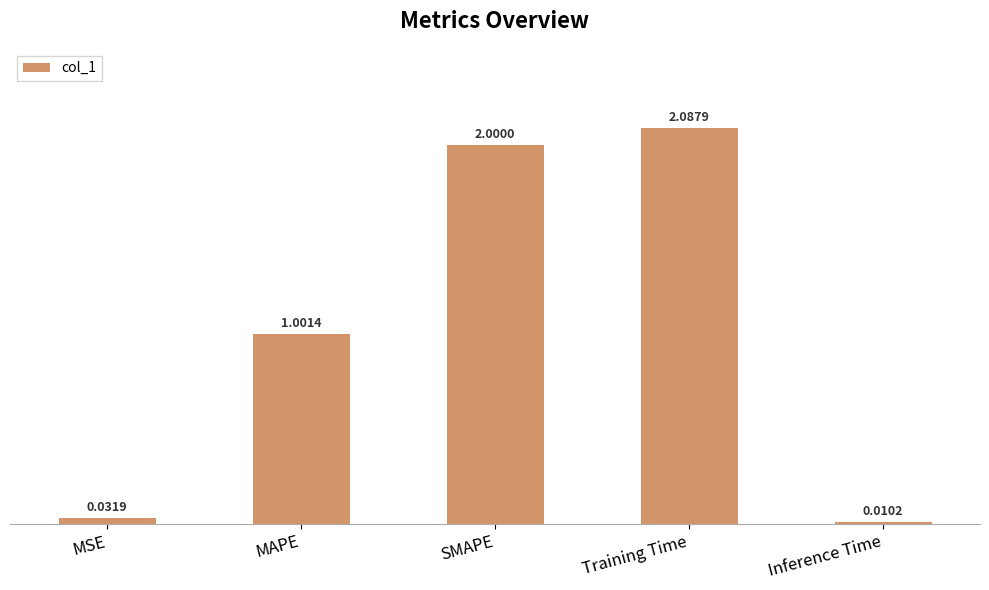

Are the bars grouped side by side (vs. stacked)?

No